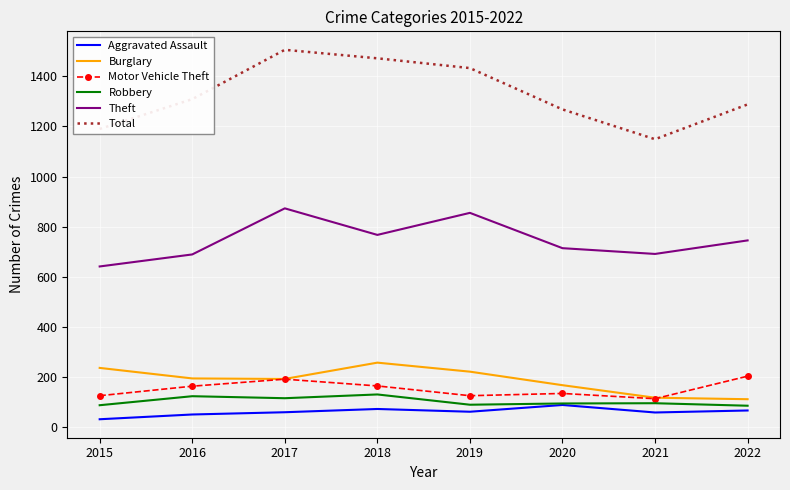

Is it true that Aggravated Assault equals 66 at 2022?

True